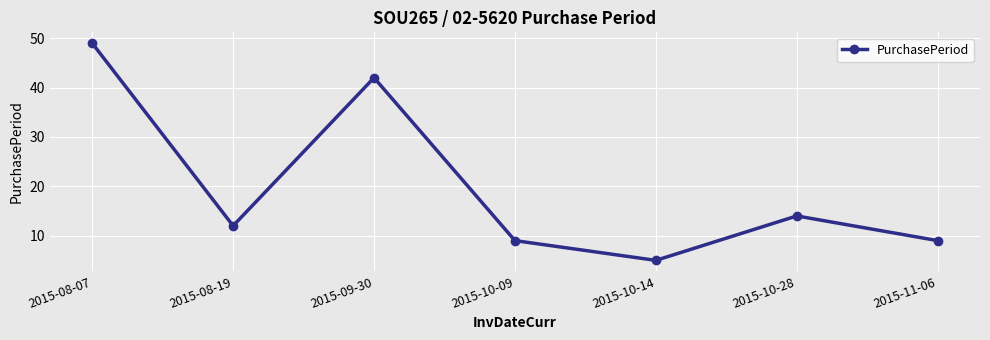

How many points are lower than both their immediate neighbors (excluding endpoints)?

2